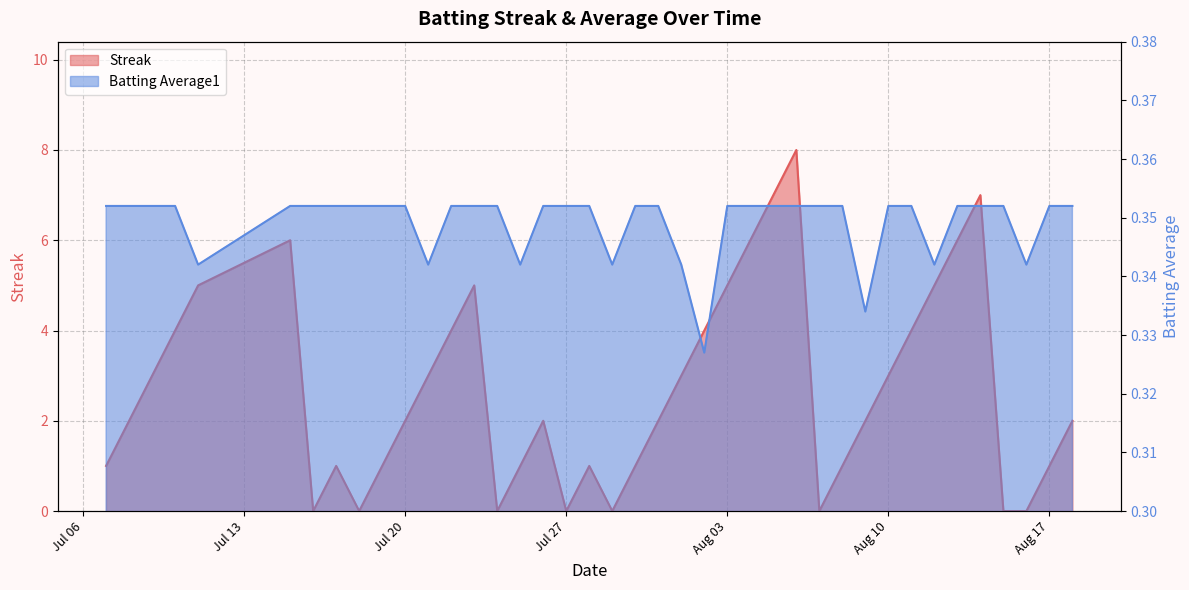

Is it true that Streak equals 3.0 at 2010-07-09?

True